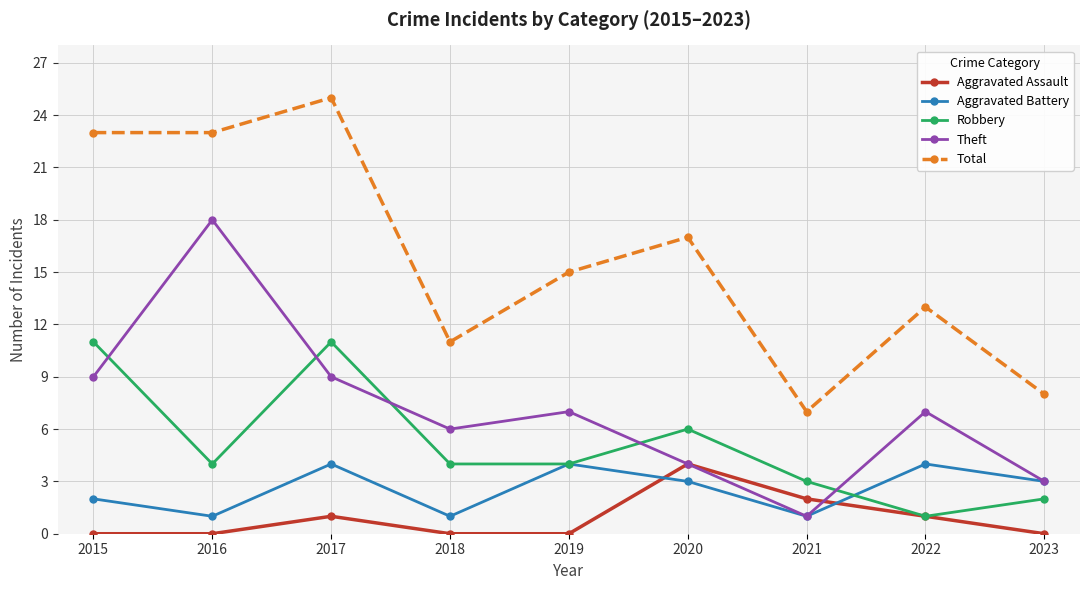

Does the chart have visible grid lines?

Yes